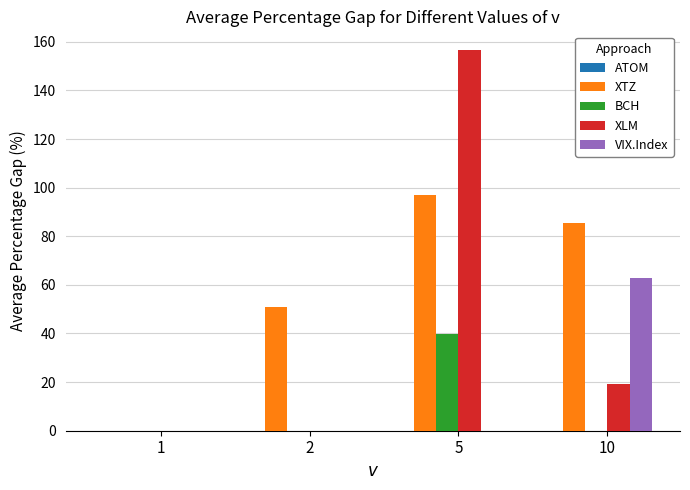

True or false: XLM has a value of 29.3 at 10.

False